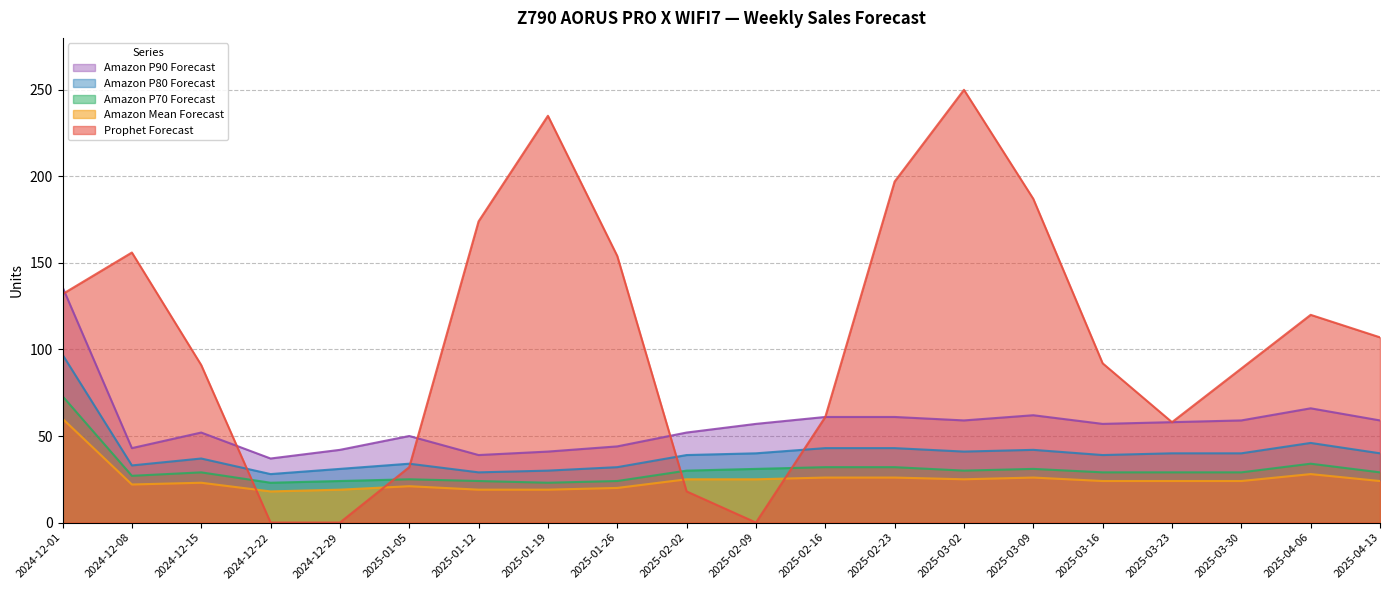

What is the total value across all series at 2025-01-12?

285